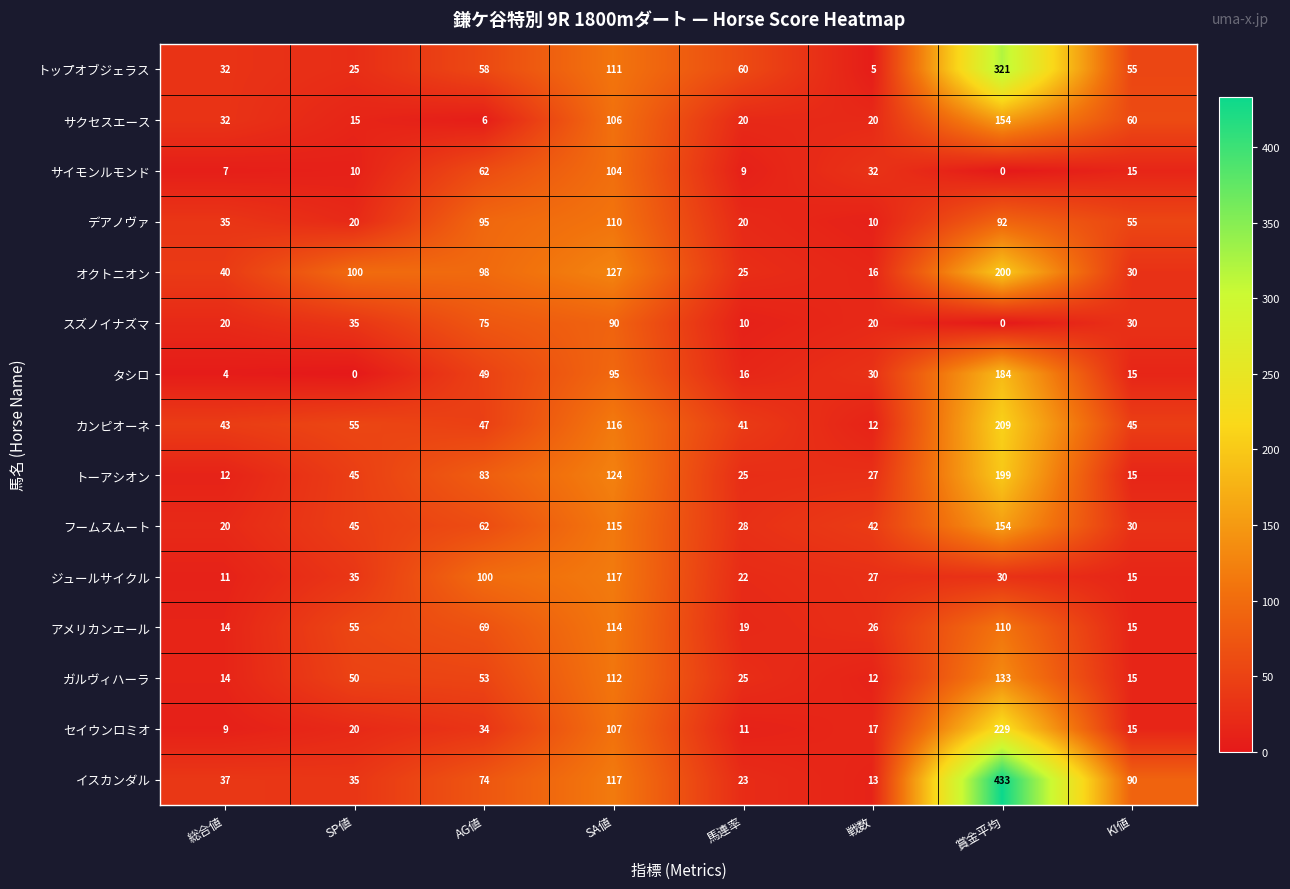

What is the approximate value of スズノイナズマ at SA値, to the nearest 10?

90